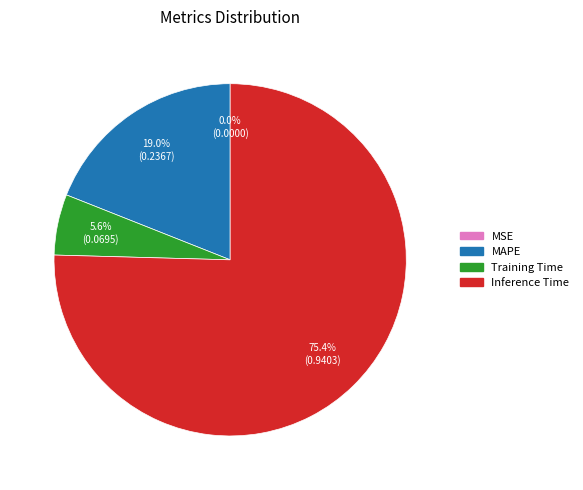

The MAPE slice represents 19% of the pie. True or false?

True